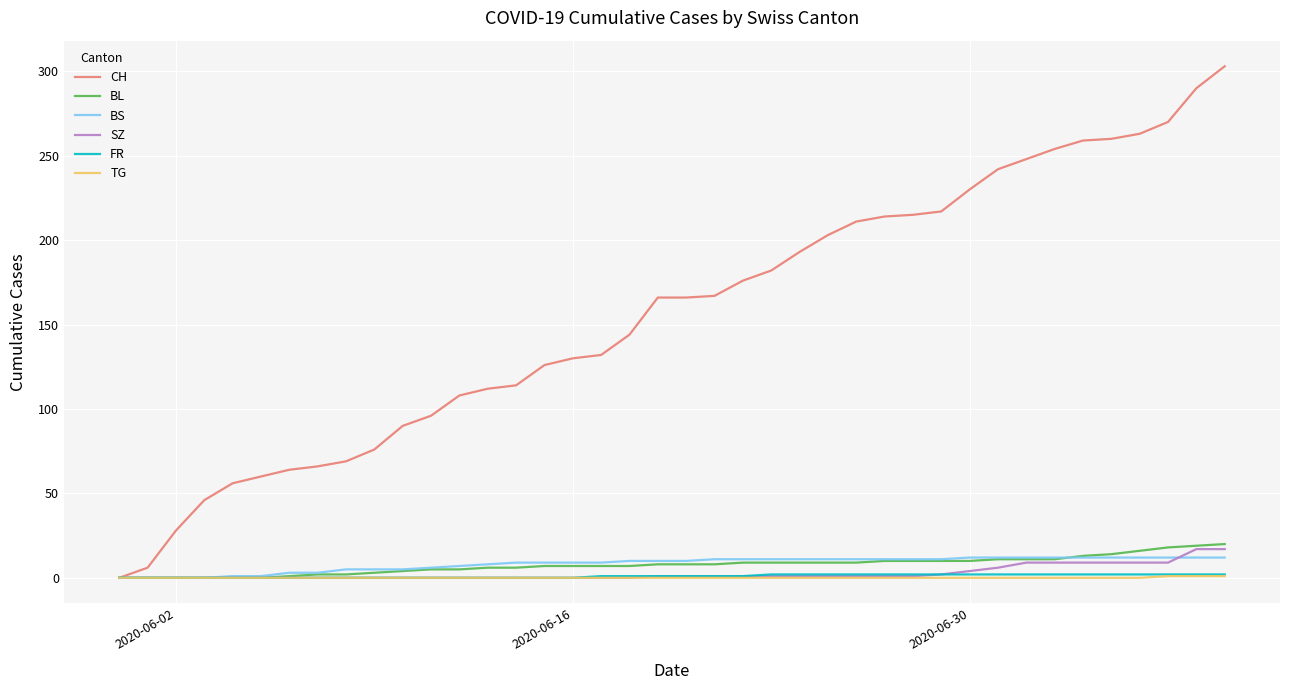

What are all the series names shown in the legend?

CH, BL, BS, SZ, FR, TG